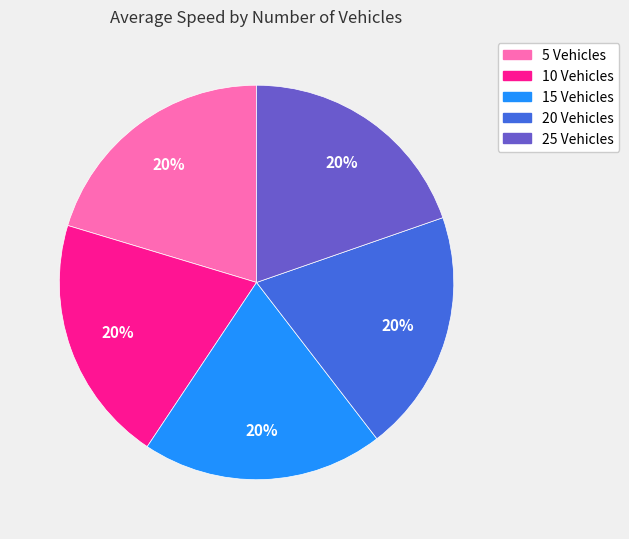

Is it true that 5 Vehicles is 34% of the pie?

False